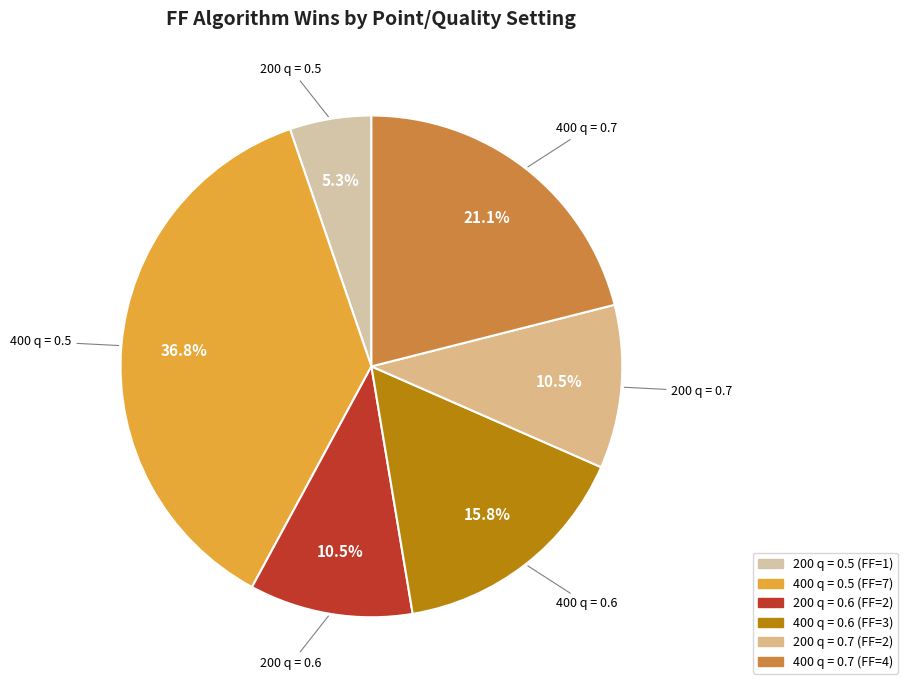

Do 200 q = 0.6 and 400 q = 0.7 together represent more than half of the pie?

No